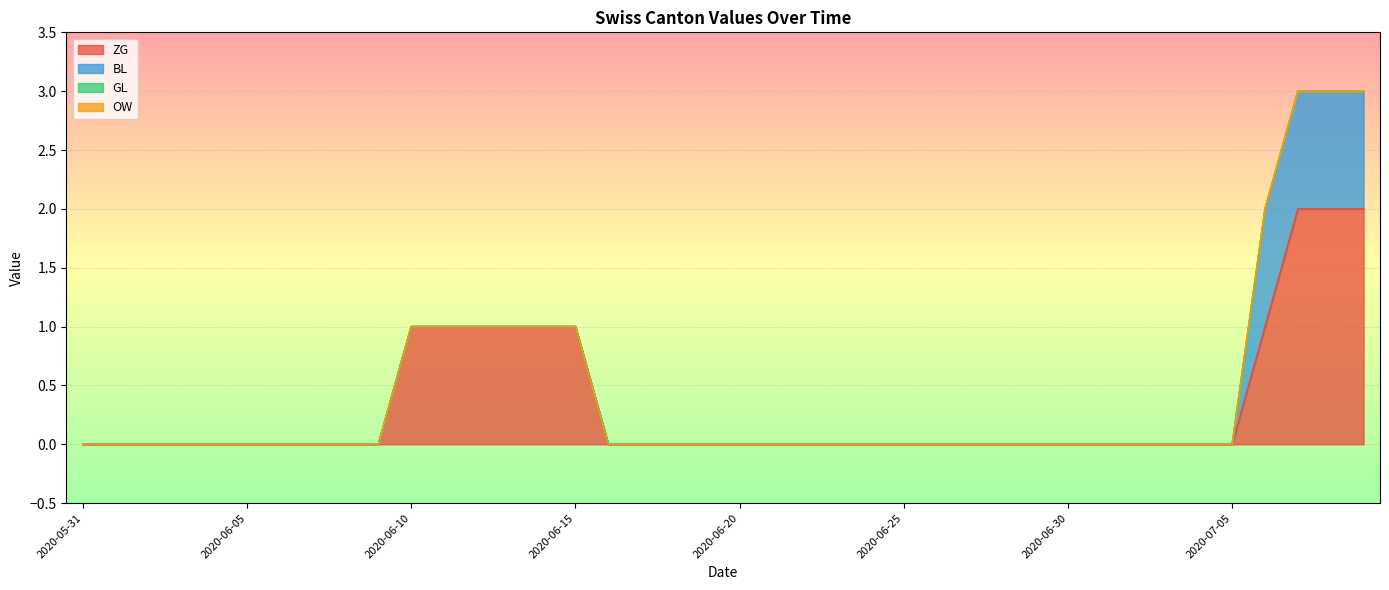

Rank the series at 2020-06-18 from highest to lowest value.

ZG, BL, GL, OW